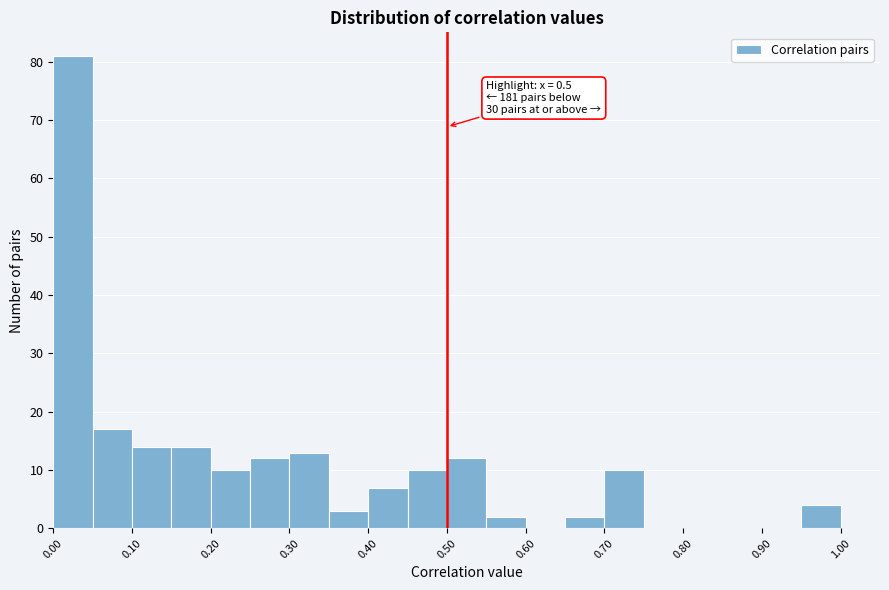

Over which range of the x-axis is the bar tallest?

0.00 to 0.05